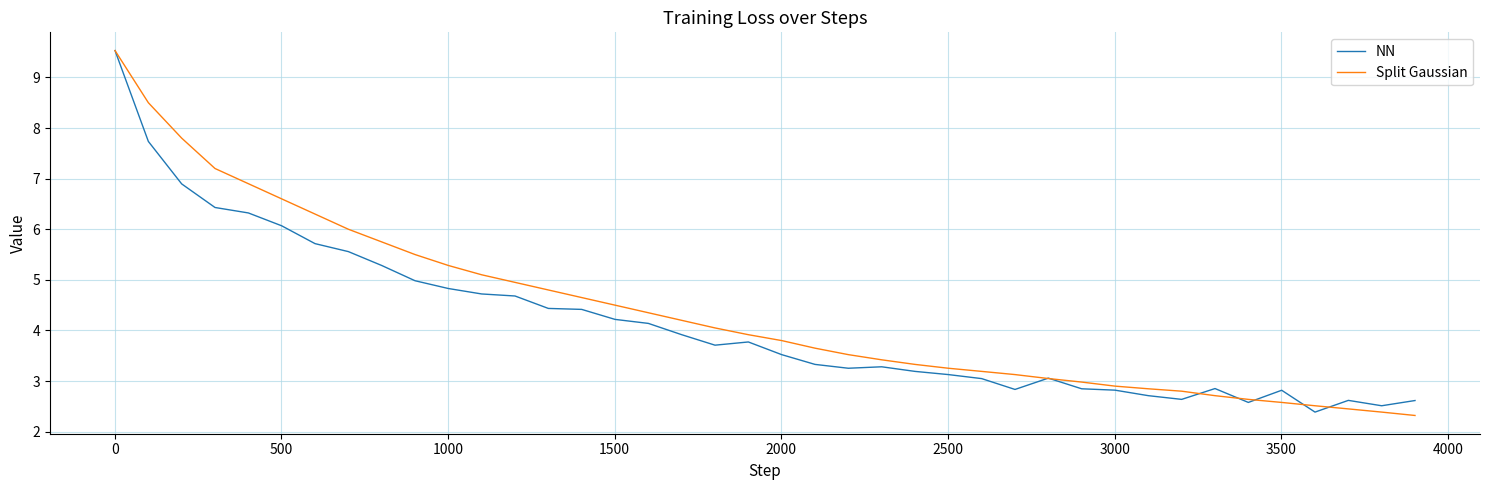

What is the maximum value for Split Gaussian?

9.5